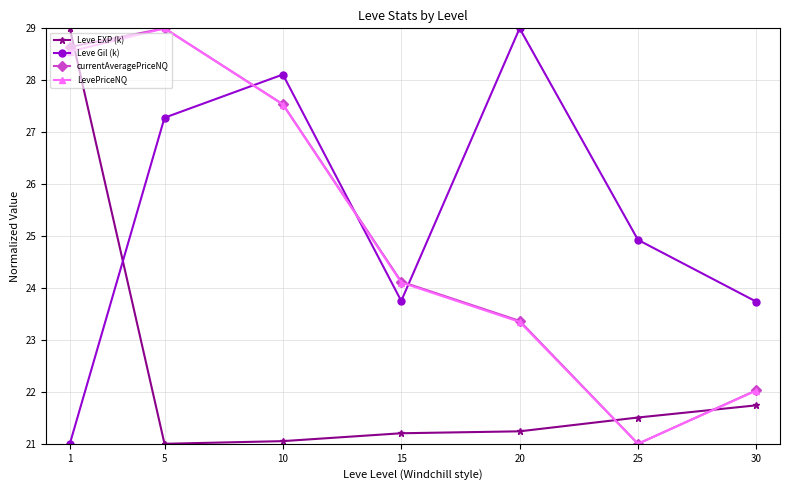

What is the difference between the highest and lowest values at 25?

3.9